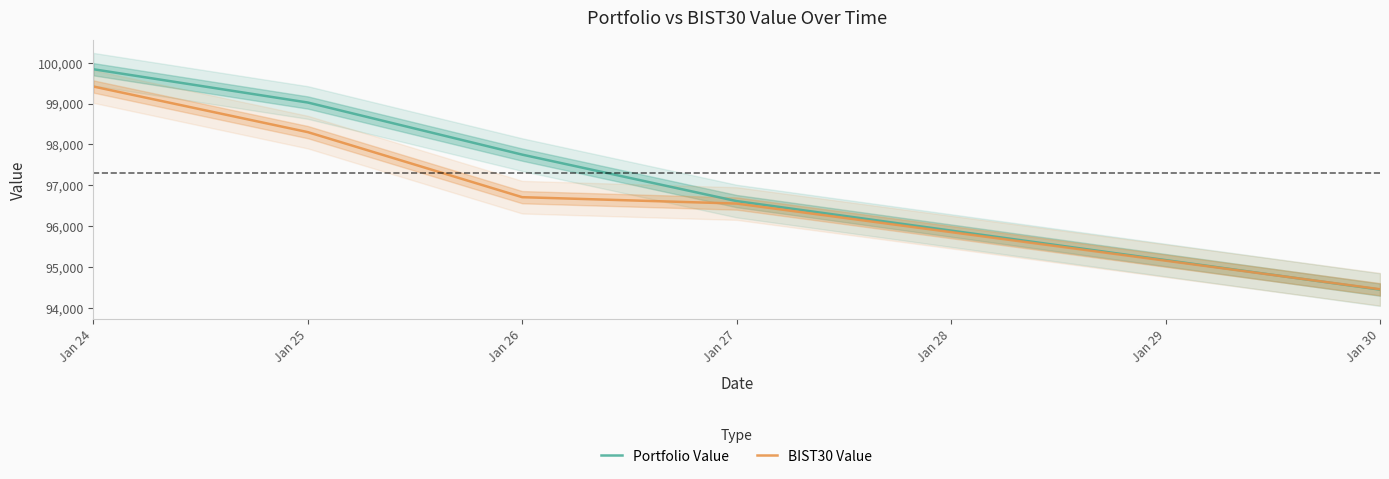

What is the sum of the BIST30 Value values at Jan 25 and Jan 26?

195010.6